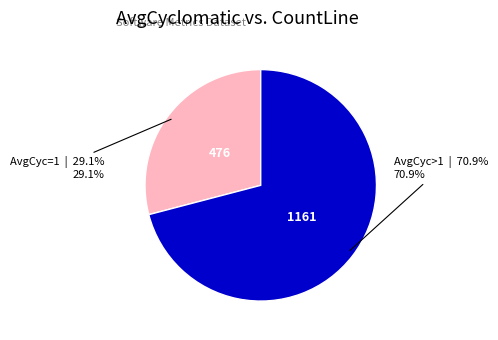

Is there any slice that represents more than half of the pie?

Yes